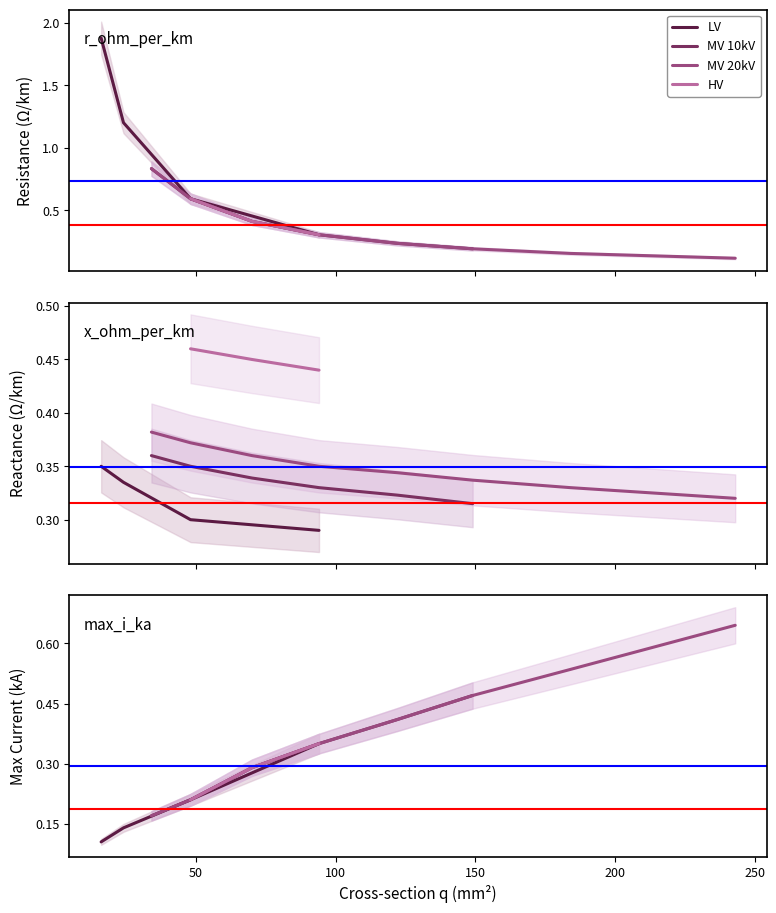

At which category does r_ohm_per_km reach its first local valley?

94